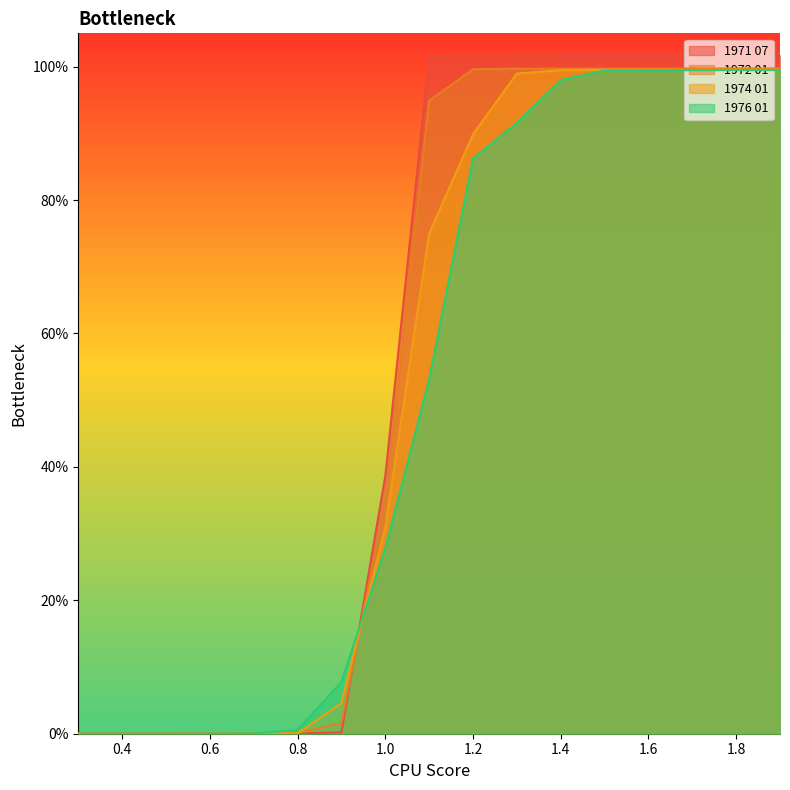

Which has a higher value, 0.5 or 0.3?

0.5